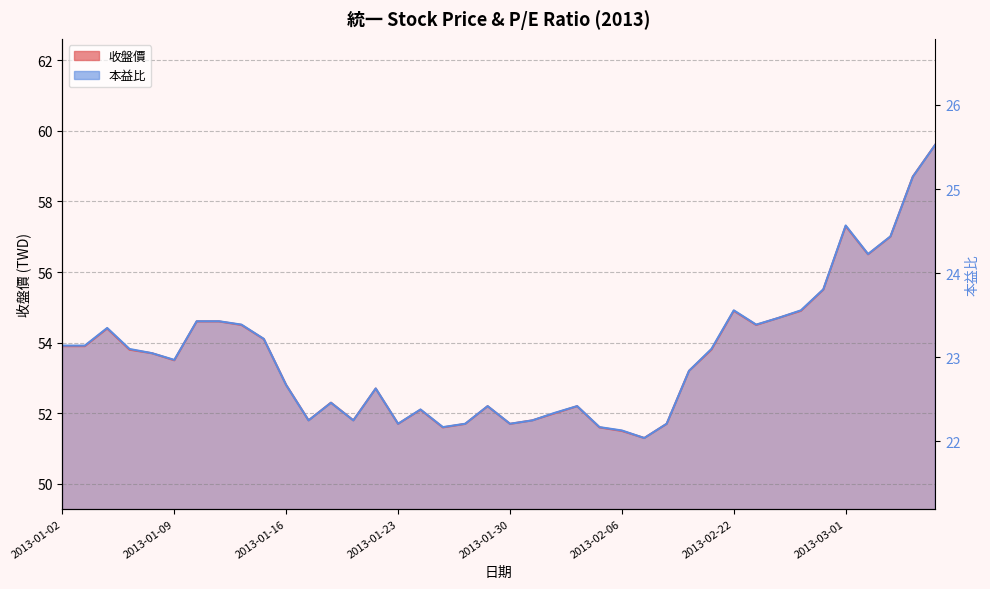

What is the difference between the maximum and minimum values in the 收盤價 series?

8.3